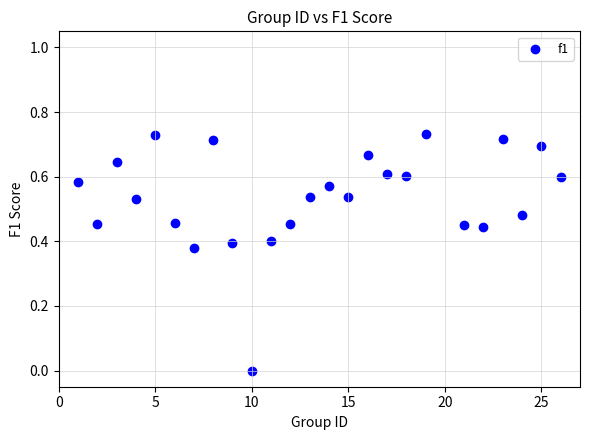

What is the range of X values (max minus min)?

25.0